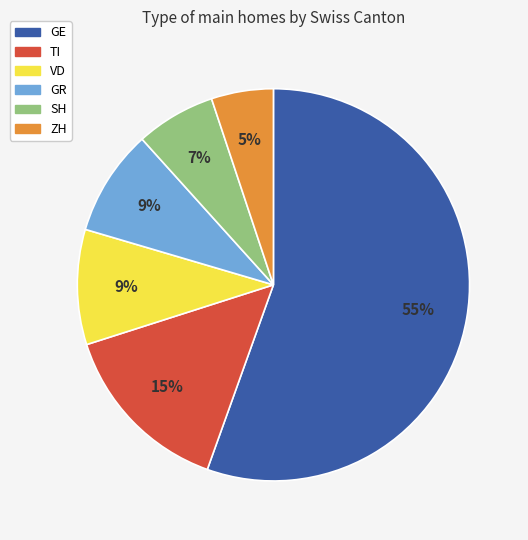

What percentage is the VD slice, to the nearest percent?

9%